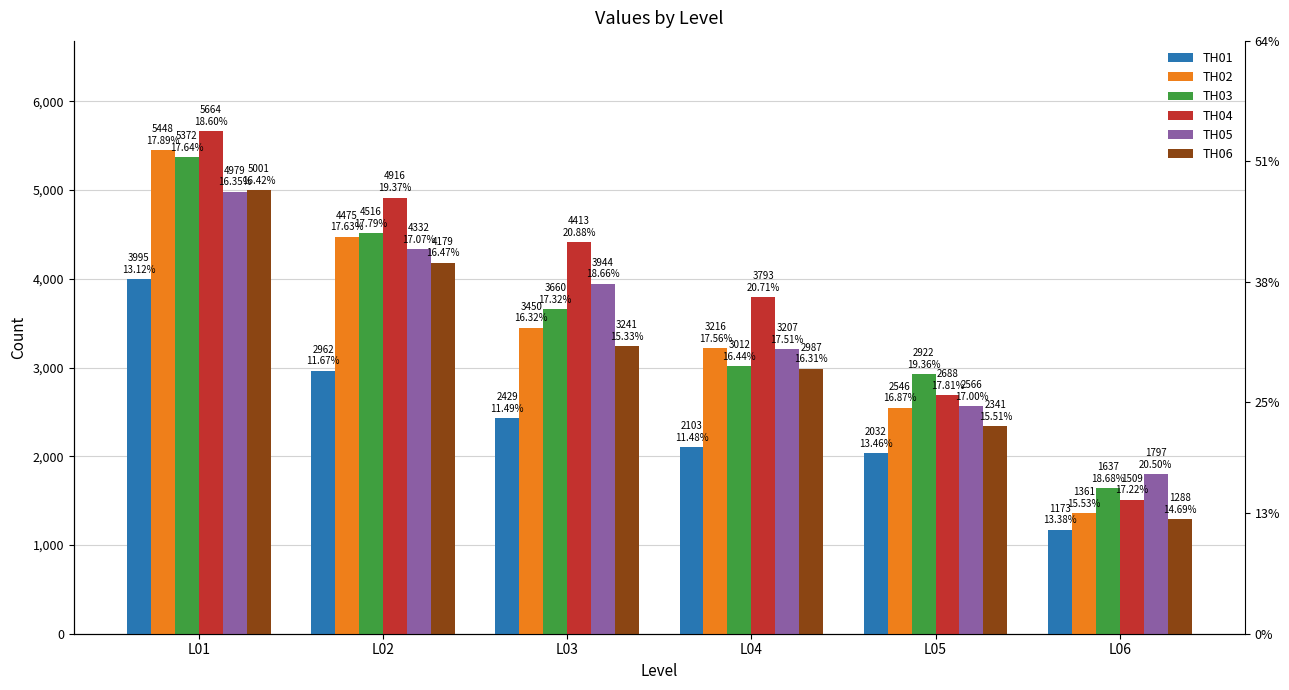

Rank the series by their maximum value, from lowest to highest.

TH01, TH05, TH06, TH03, TH02, TH04